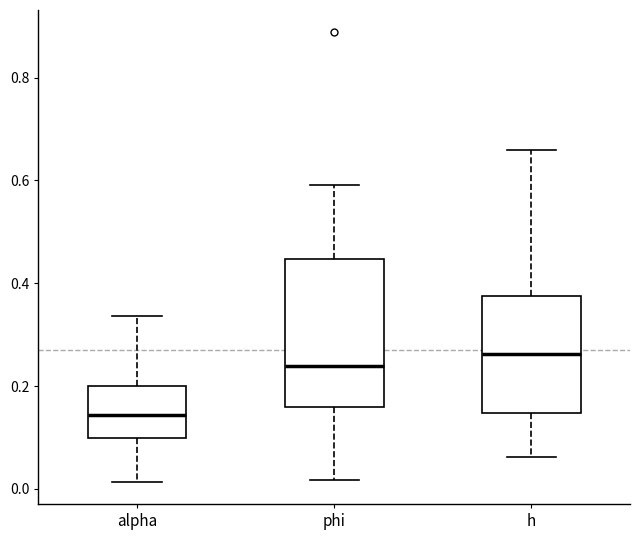

Which box's median line is the lowest?

alpha